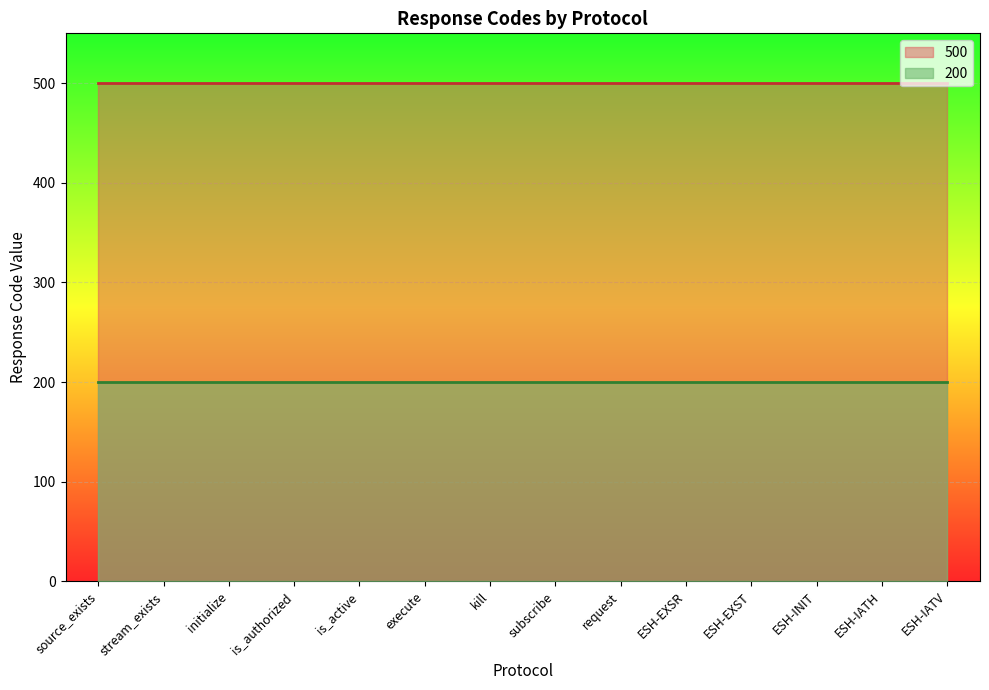

Which category has the highest value in the 500 series?

source_exists